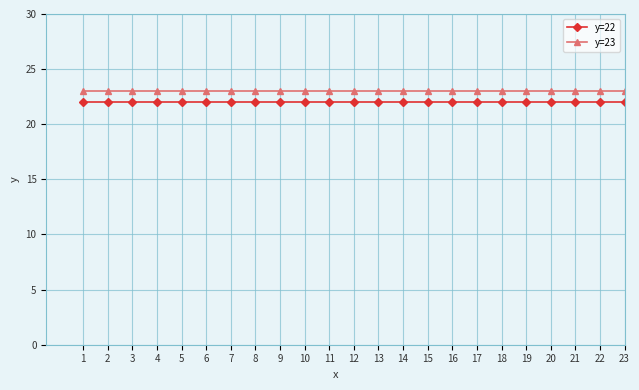

What is the minimum value shown in the chart?

22